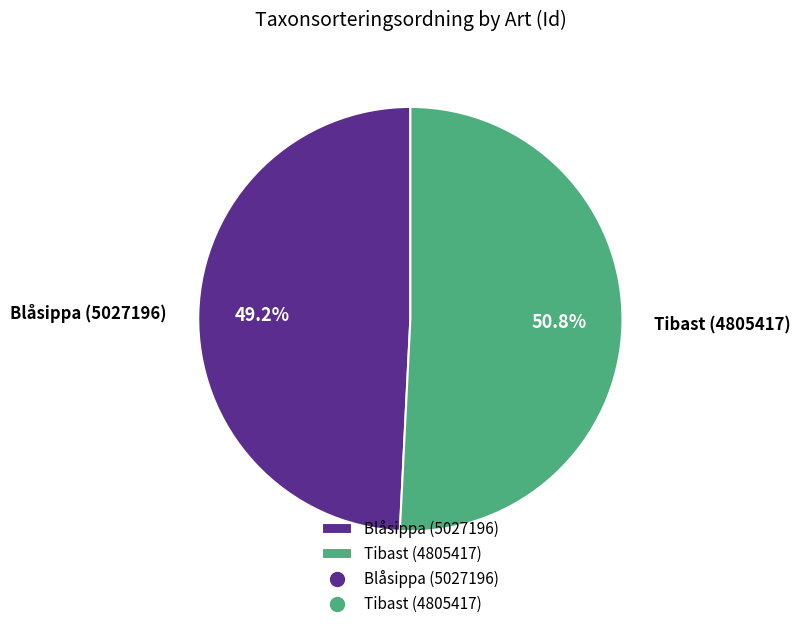

To the nearest percent, what is the combined percentage of Tibast (4805417) and Blåsippa (5027196)?

100%